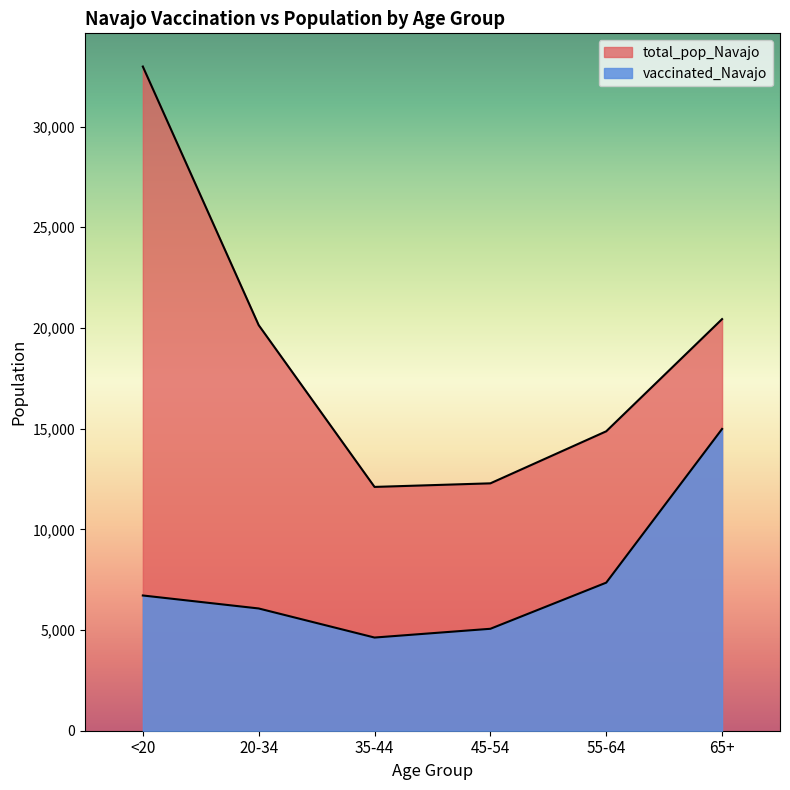

Which category has the lowest value in the vaccinated_Navajo series?

35-44